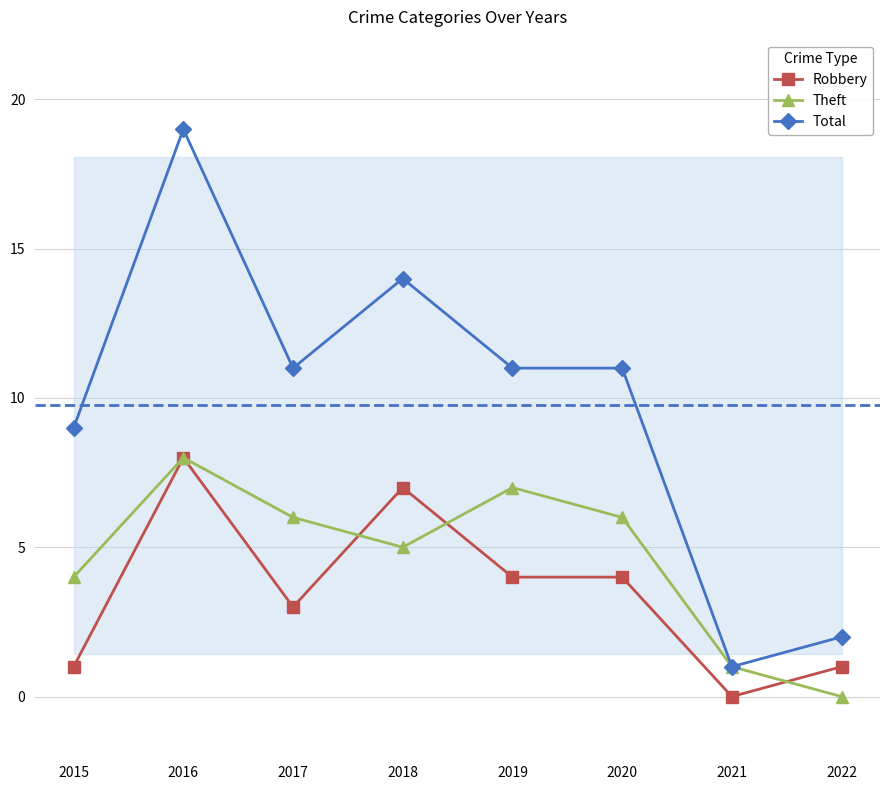

What is the sum of the Theft values at 2022 and 2019?

7